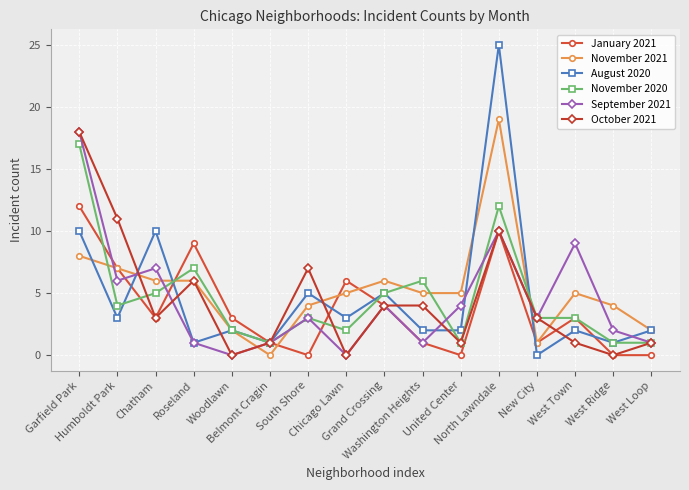

How many interior local peaks does the September 2021 series have?

5